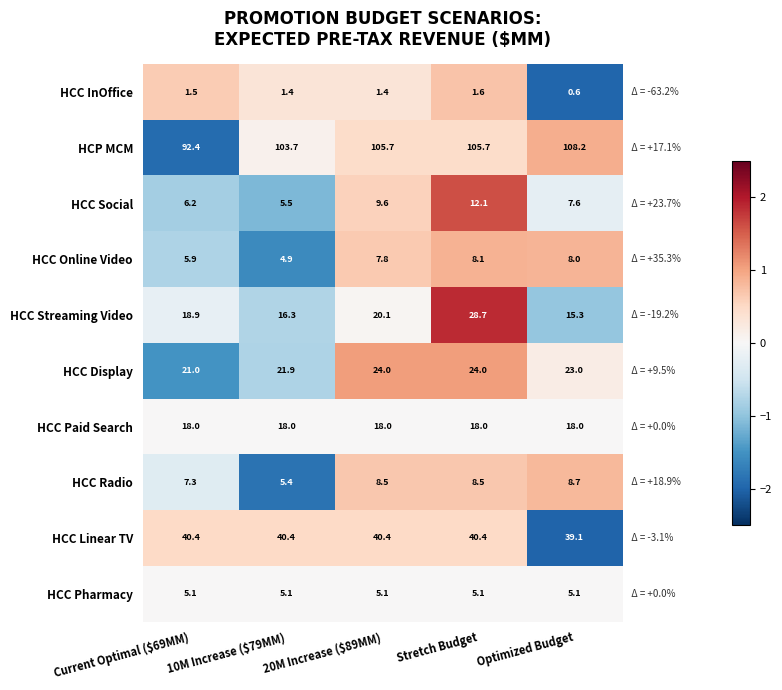

At which category is the sum across all series the highest?

Stretch Budget